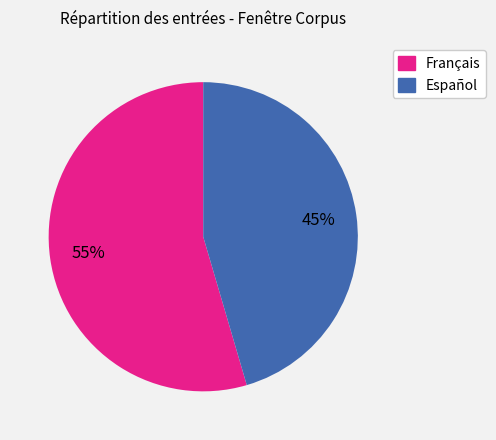

Which category accounts for the majority?

Français